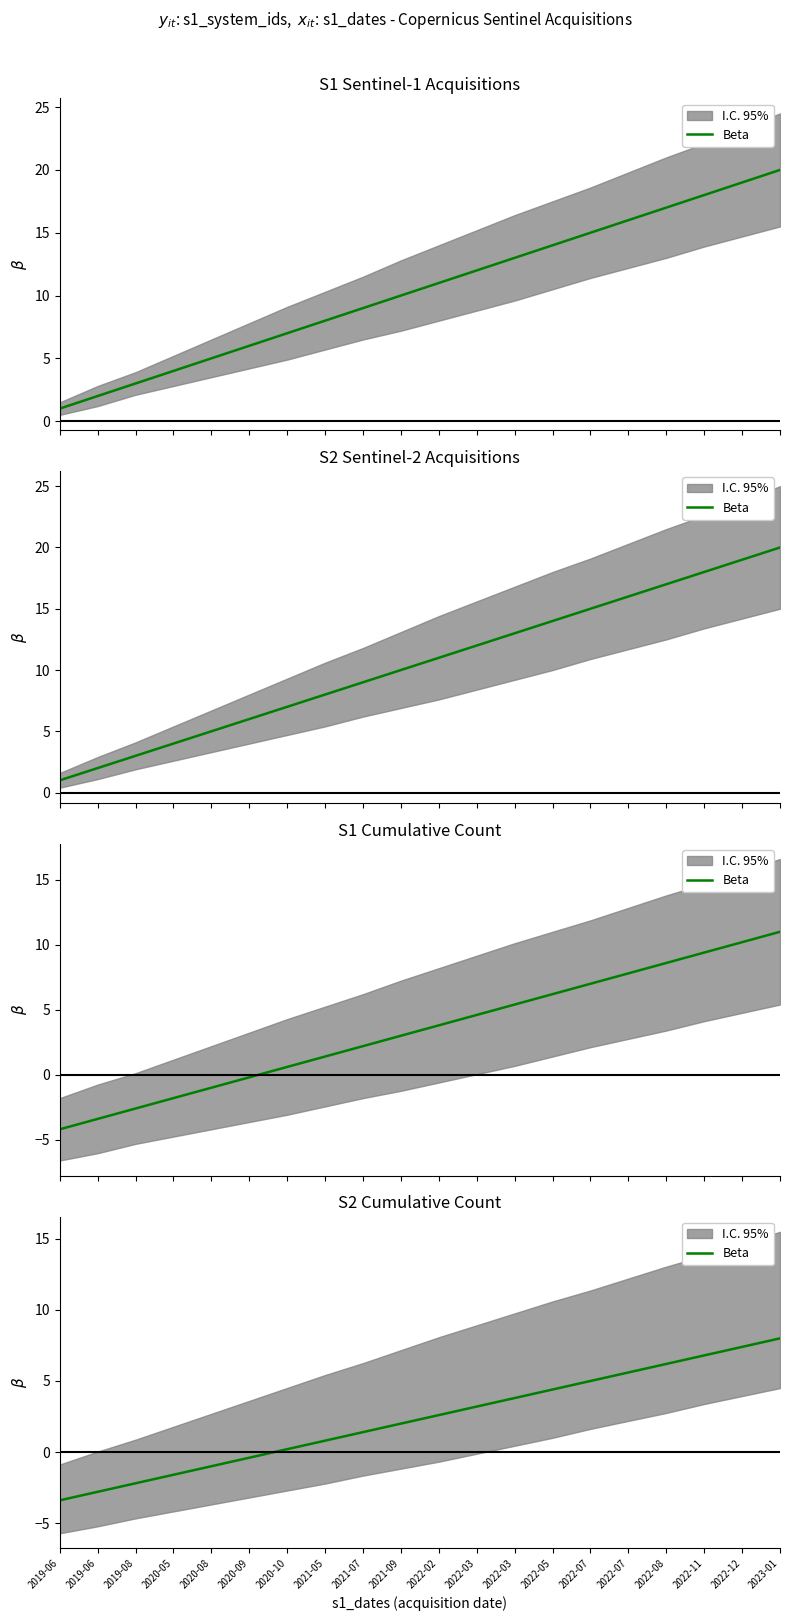

Is this an area chart (filled region under the line)?

No